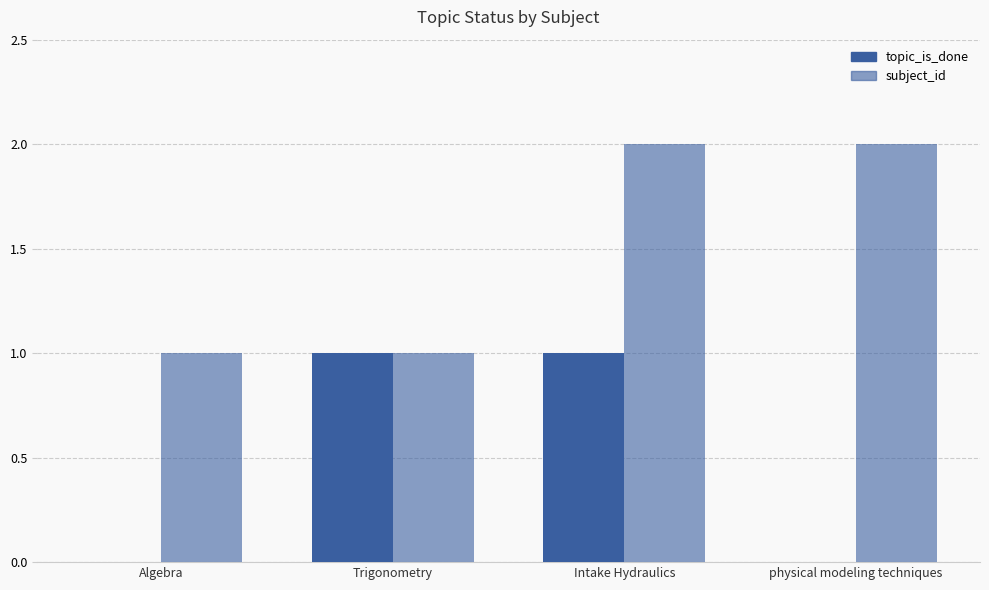

What is the sum of all subject_id values?

6